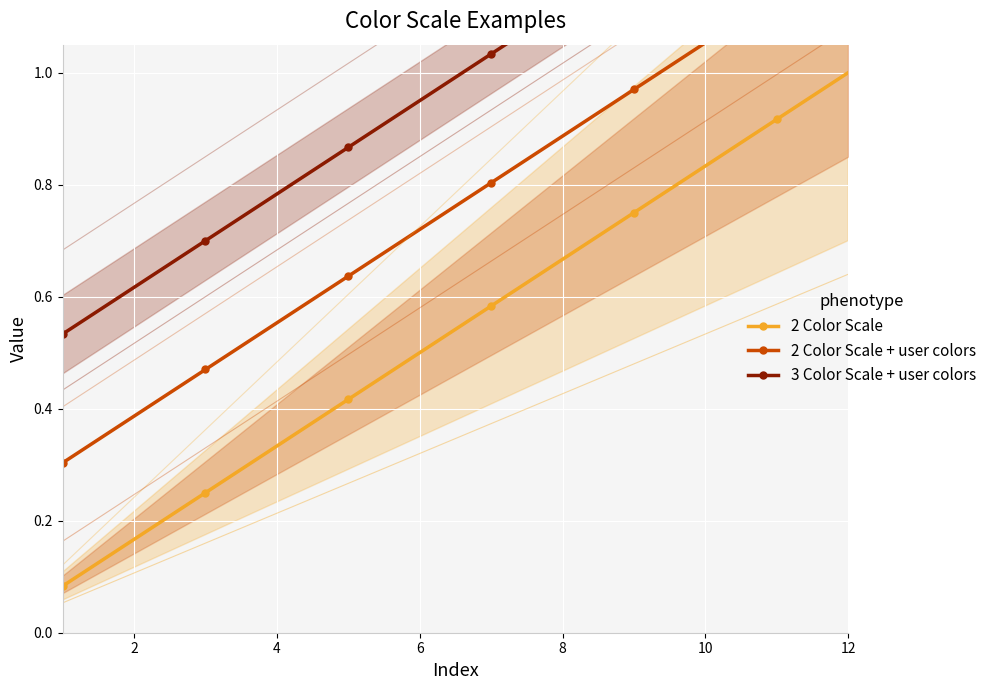

Is it true that 2 Color Scale equals 0.1 at 8?

False